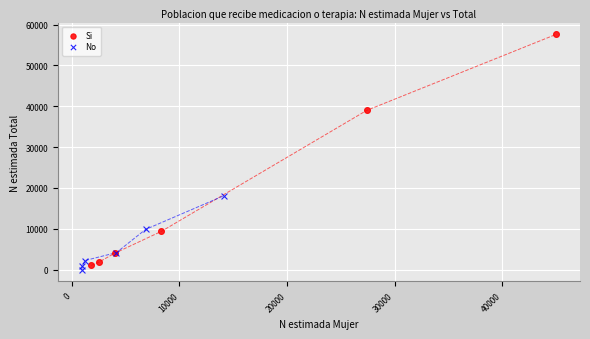

Which series reaches the minimum Y coordinate?

No